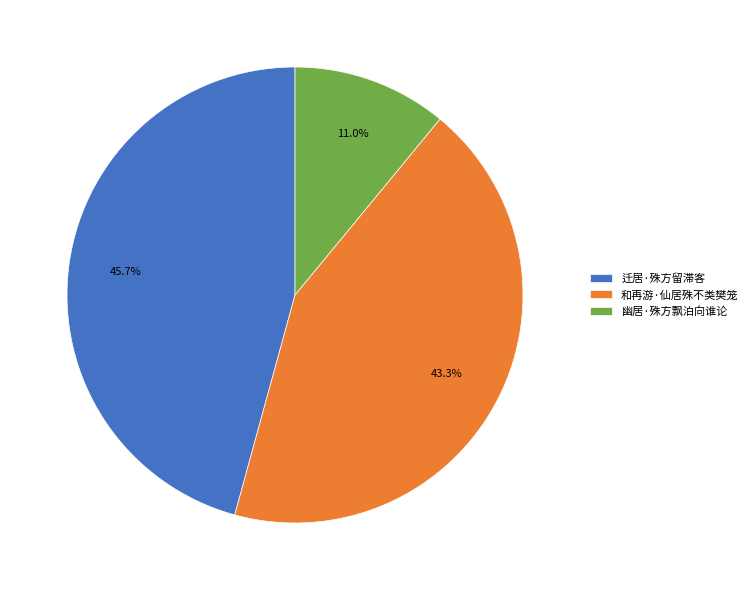

Combined, do 和再游·仙居殊不类樊笼 and 迁居·殊方留滞客 account for over 50%?

Yes